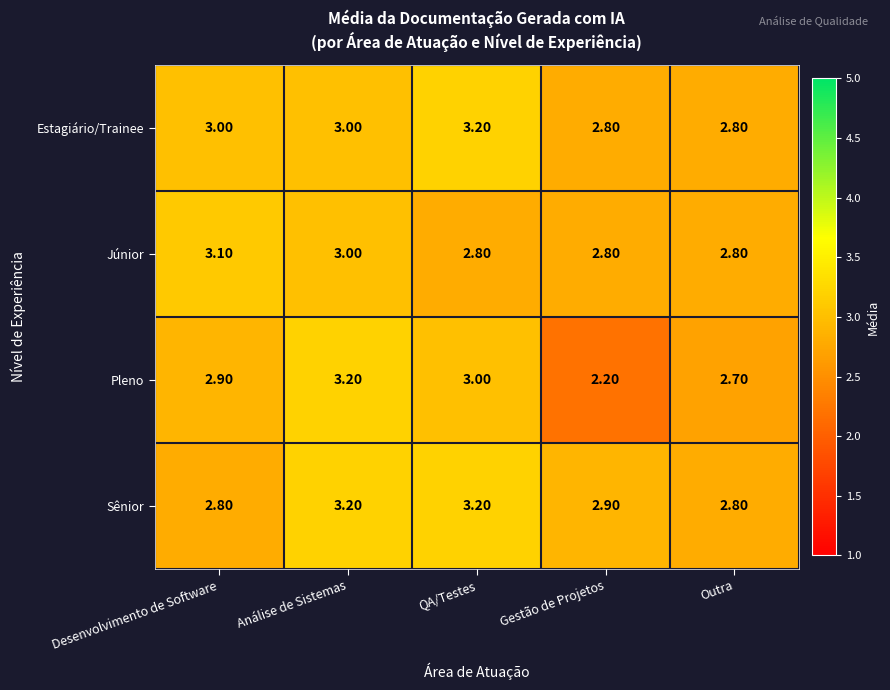

At which label does Júnior reach its peak?

Desenvolvimento de Software